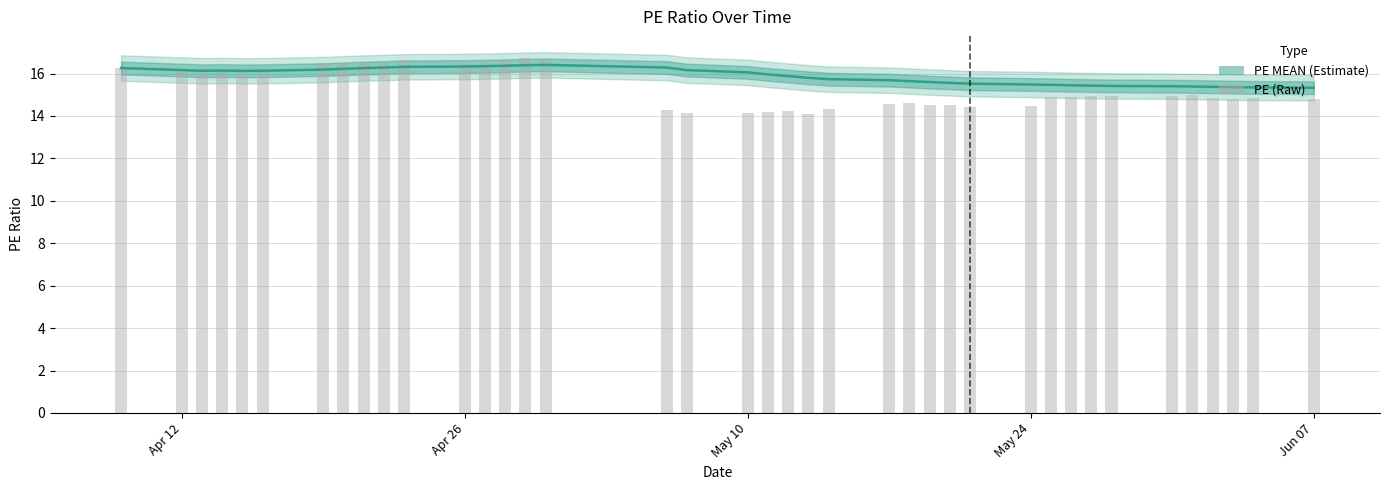

What is the sum of all PE MEAN values?

619.4